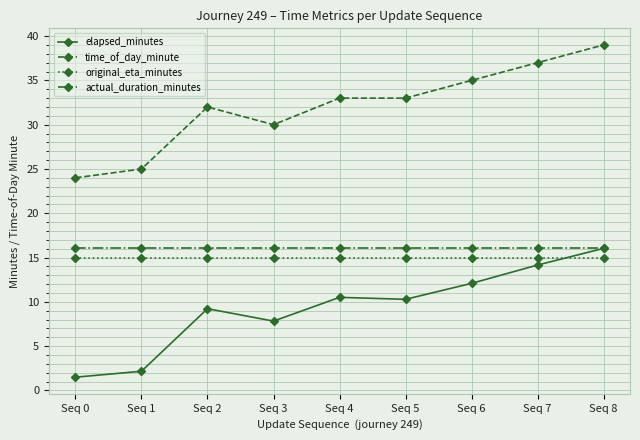

Rank the series at Seq 0 from lowest to highest value.

elapsed_minutes, original_eta_minutes, actual_duration_minutes, time_of_day_minute